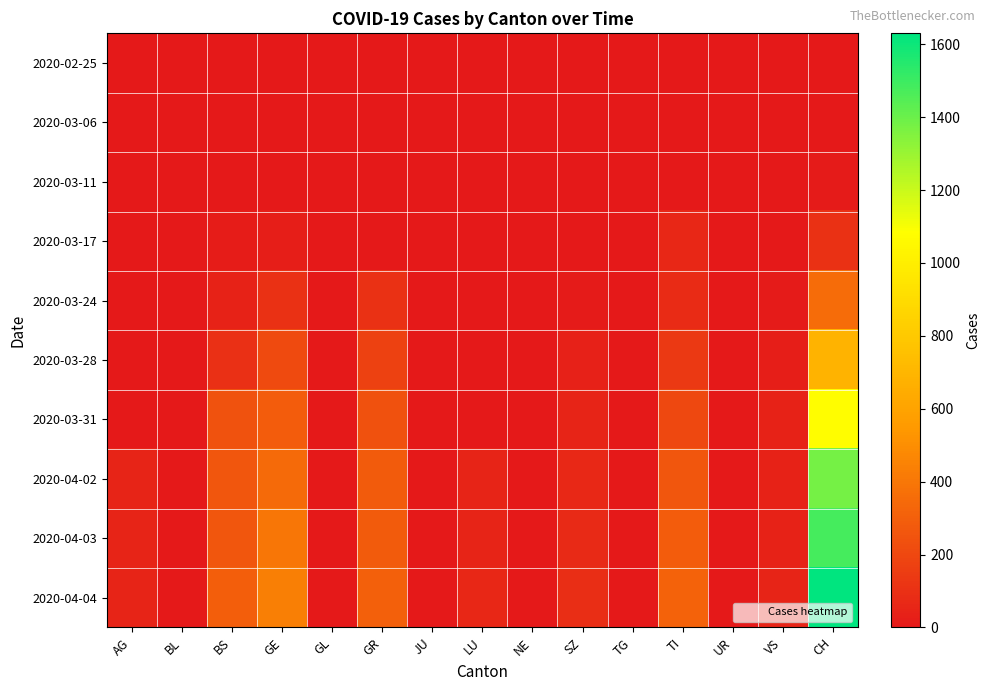

At which category does the chart reach its peak across all series?

CH